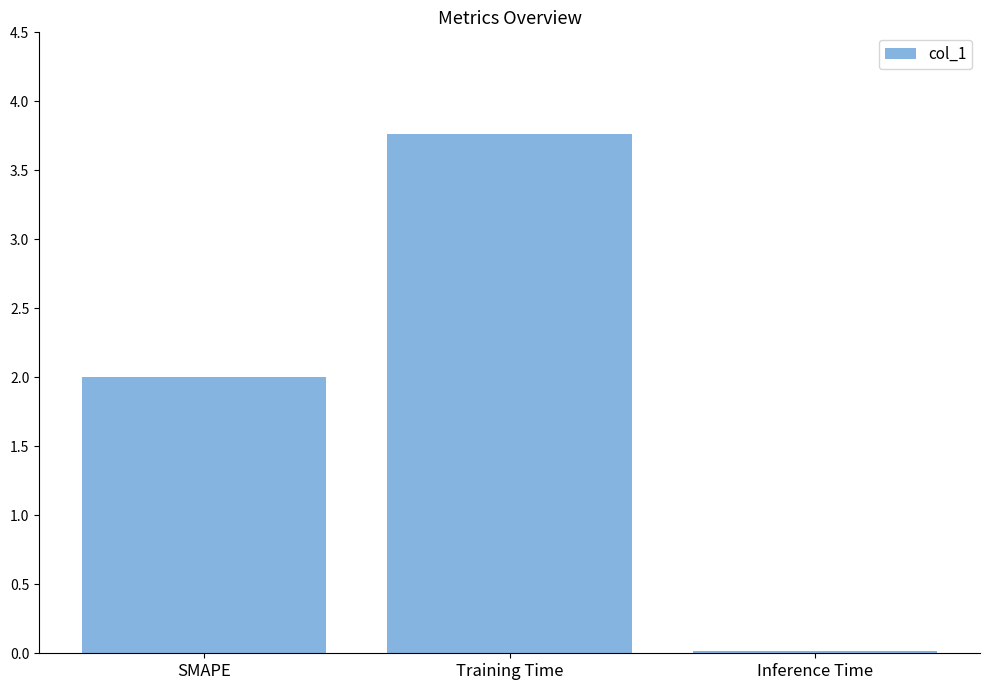

What is the approximate value at SMAPE?

2.0